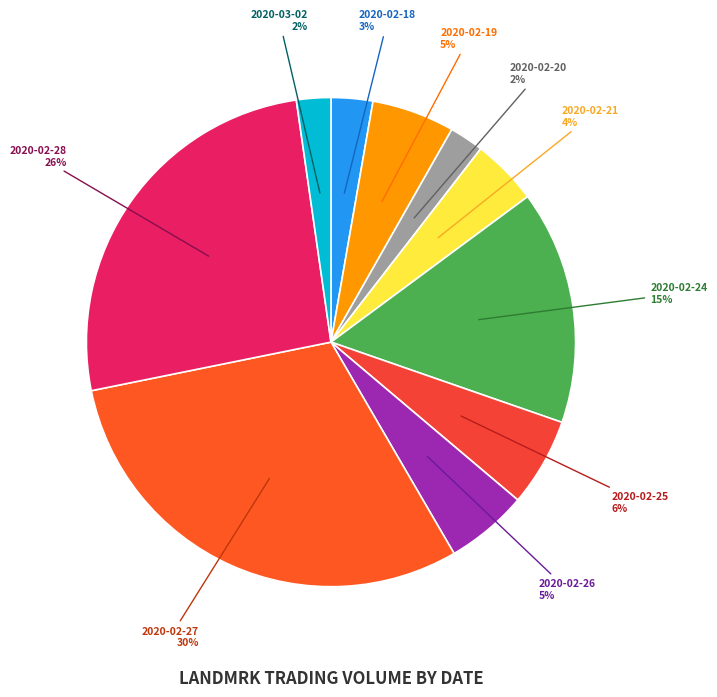

Do 2020-02-21 and 2020-02-25 together represent more than half of the pie?

No